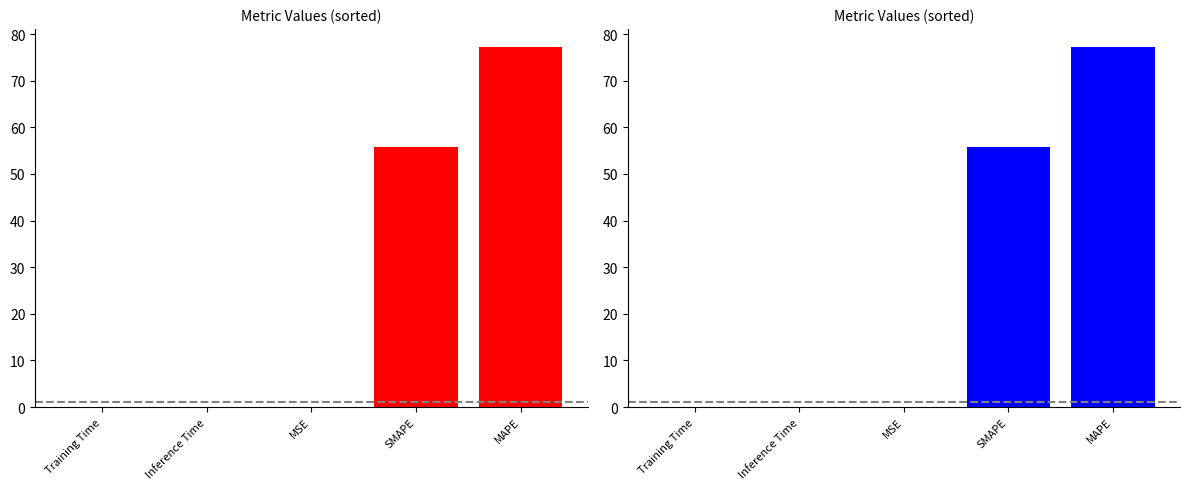

Is it true that the value at Inference Time is 0.0?

False